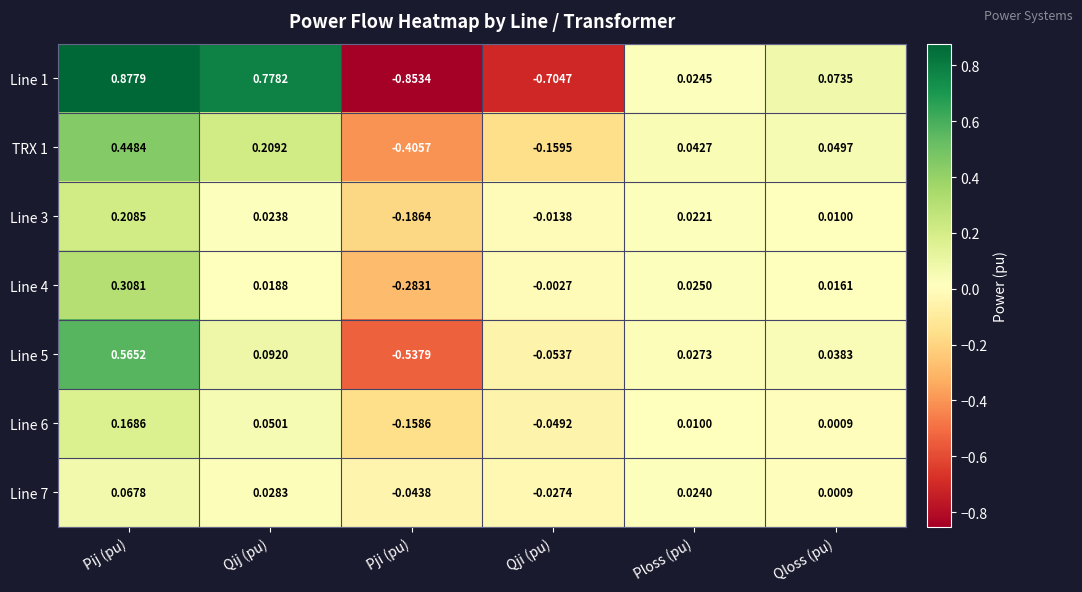

Rank the categories by Line 5 value from lowest to highest.

Pji (pu), Qji (pu), Ploss (pu), Qloss (pu), Qij (pu), Pij (pu)